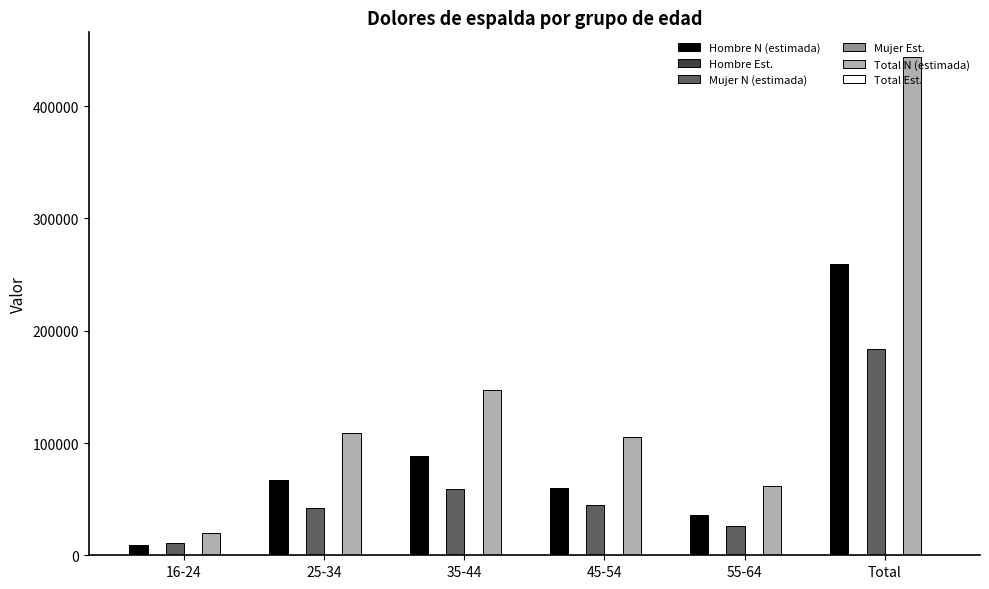

How many groups of bars are there?

6